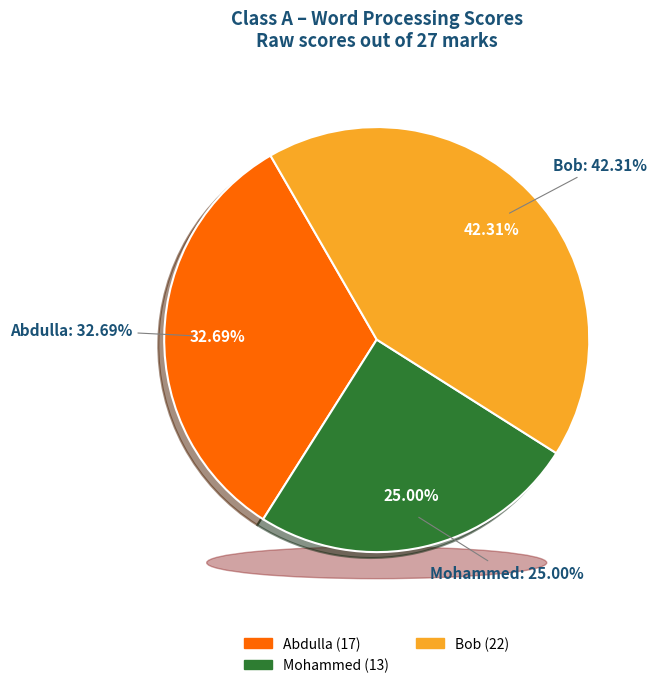

To the nearest percent, what portion does Abdulla represent?

33%